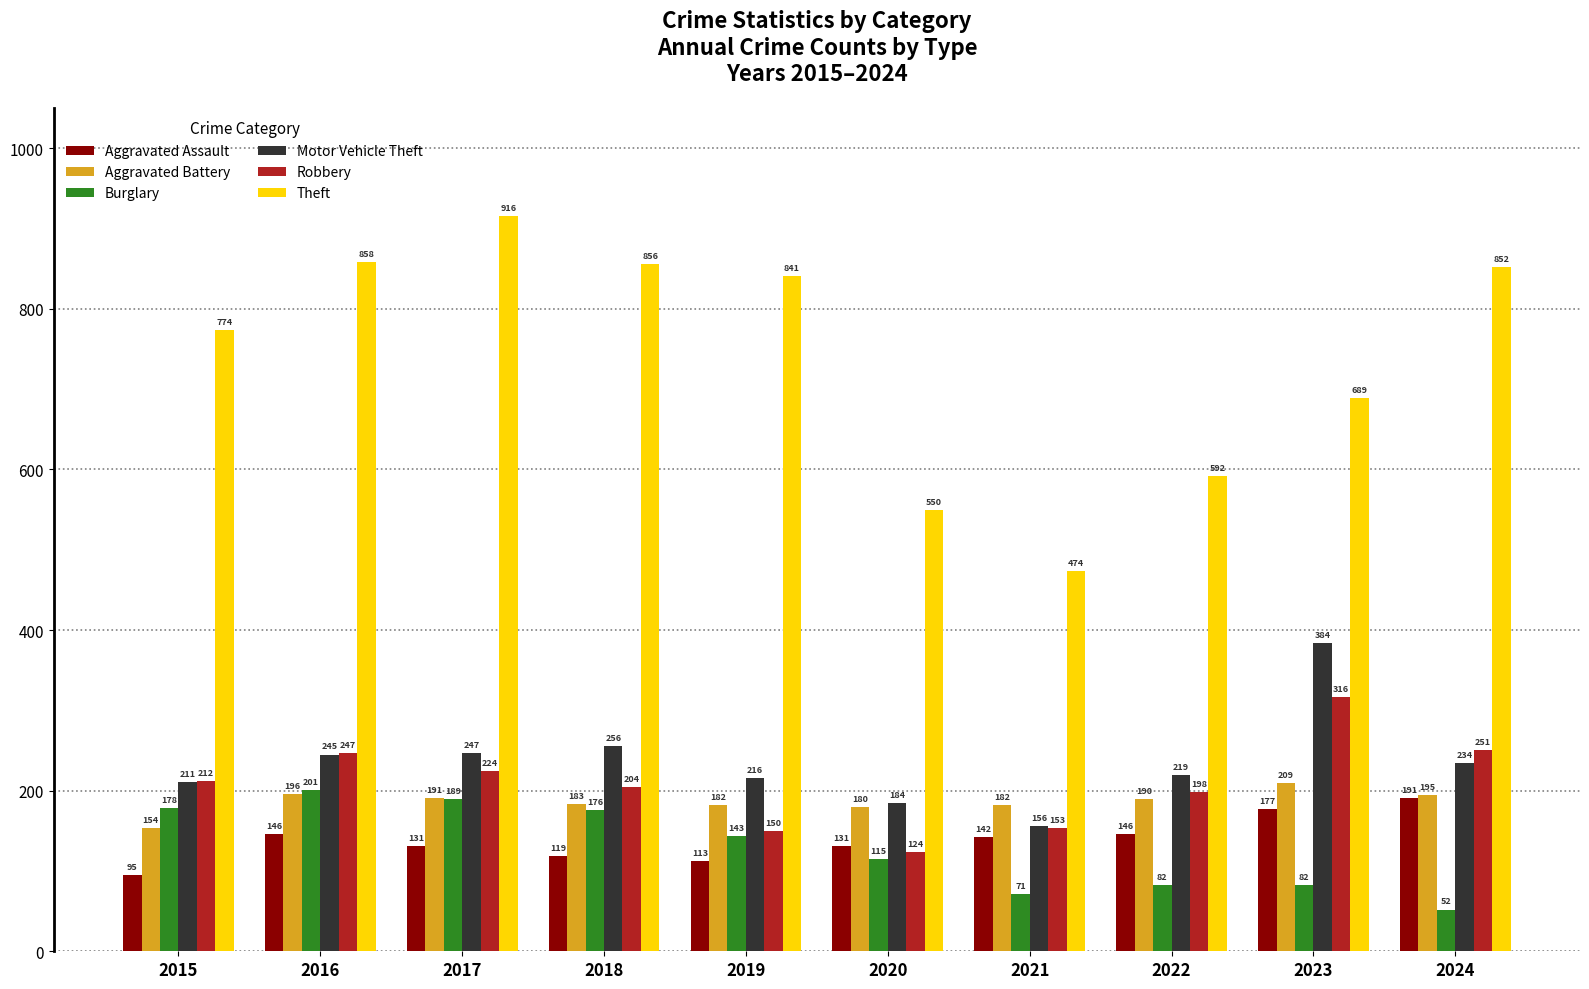

How many data points does each series have?

10